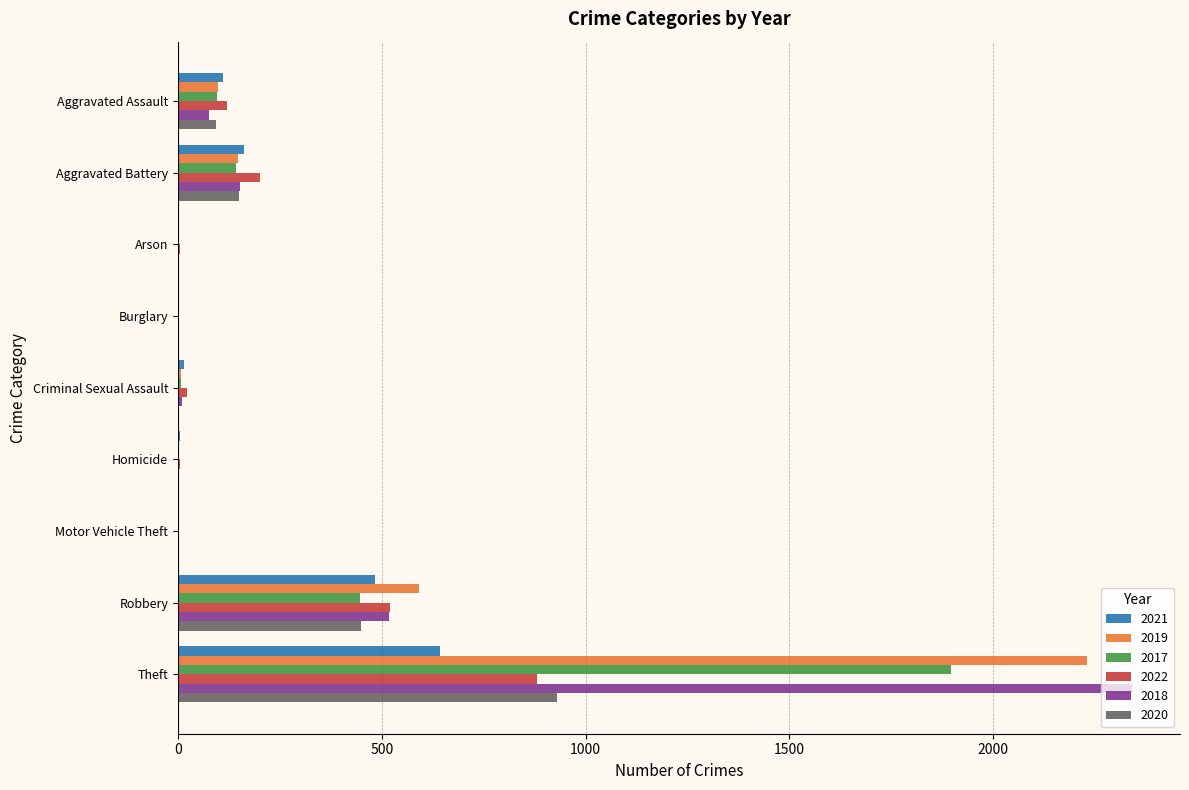

What is the maximum value for 2019?

2230